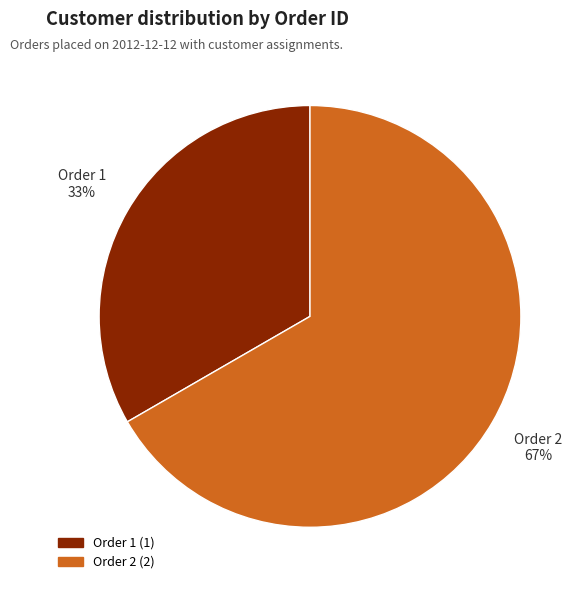

Rank the categories by value from lowest to highest.

Order 1, Order 2